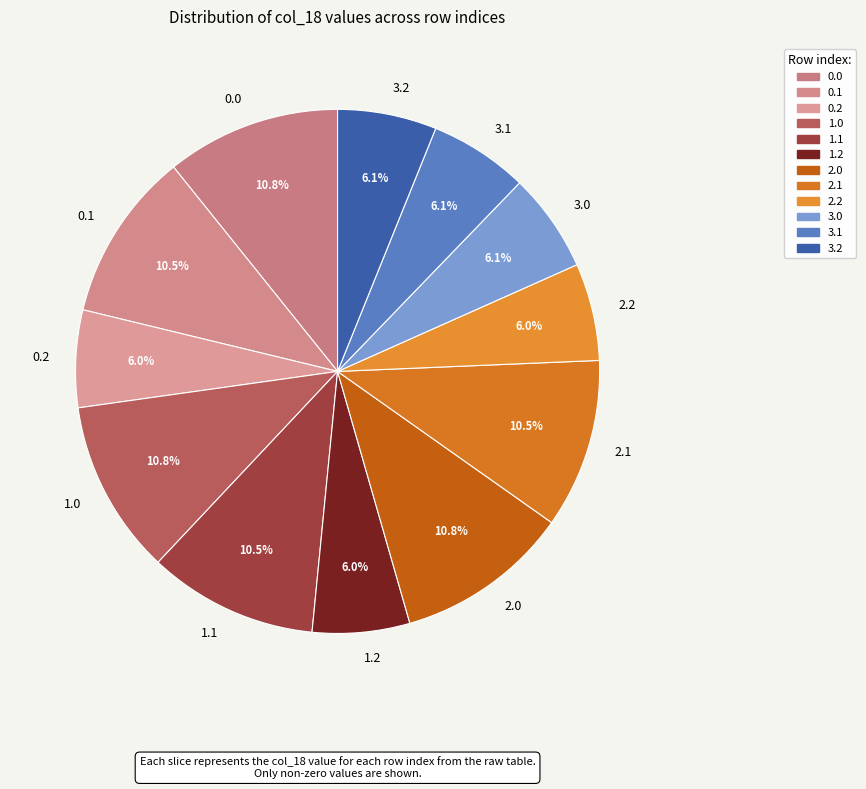

Which has a higher value, 3.0 or 1.1?

1.1